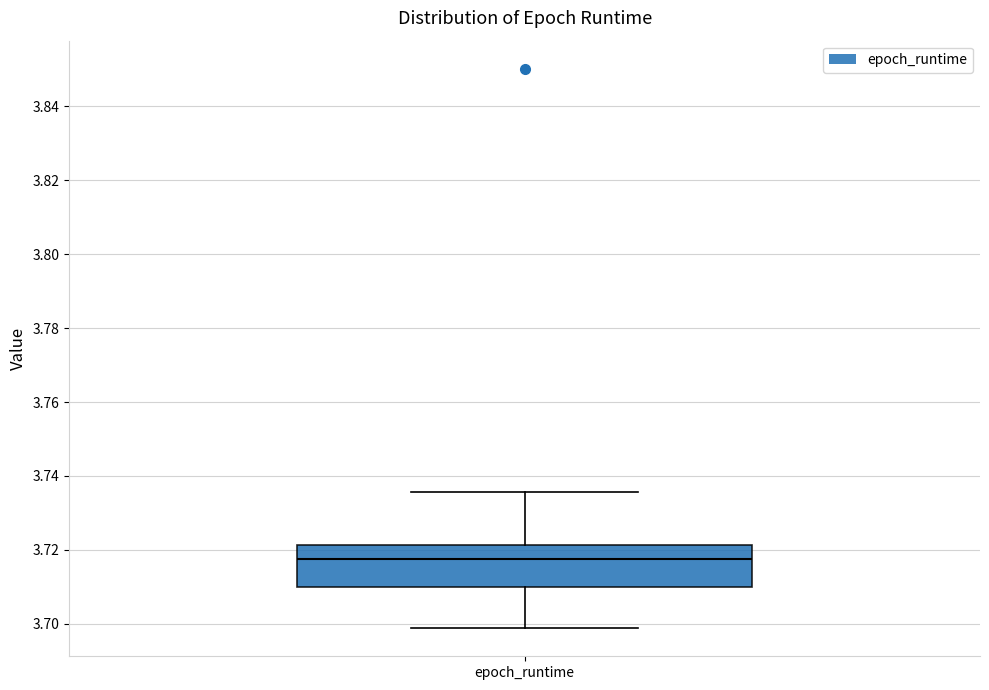

Where does the upper whisker of the box for epoch_runtime end on the y-axis? The values are not printed on the chart, so give them approximately, as read against the axis.

3.736